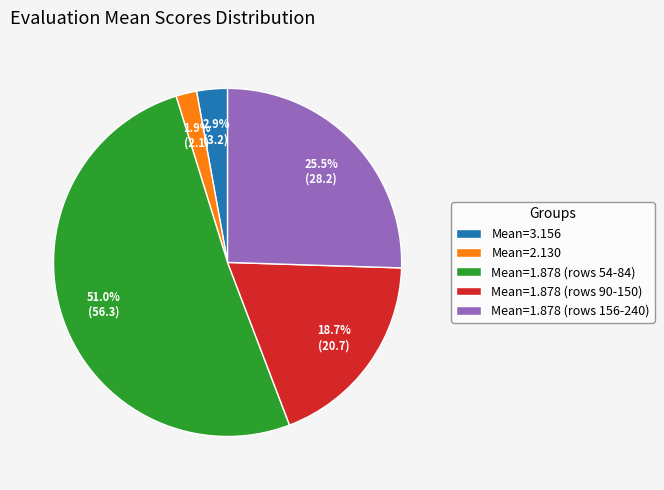

How many segments does this pie chart have?

5